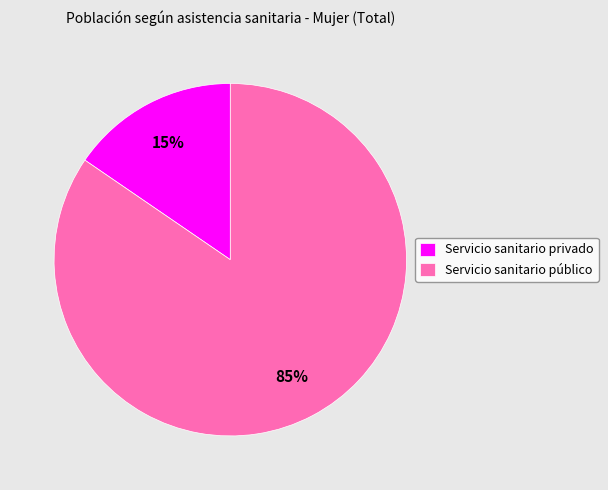

True or false: Servicio sanitario privado accounts for 8% of the total.

False